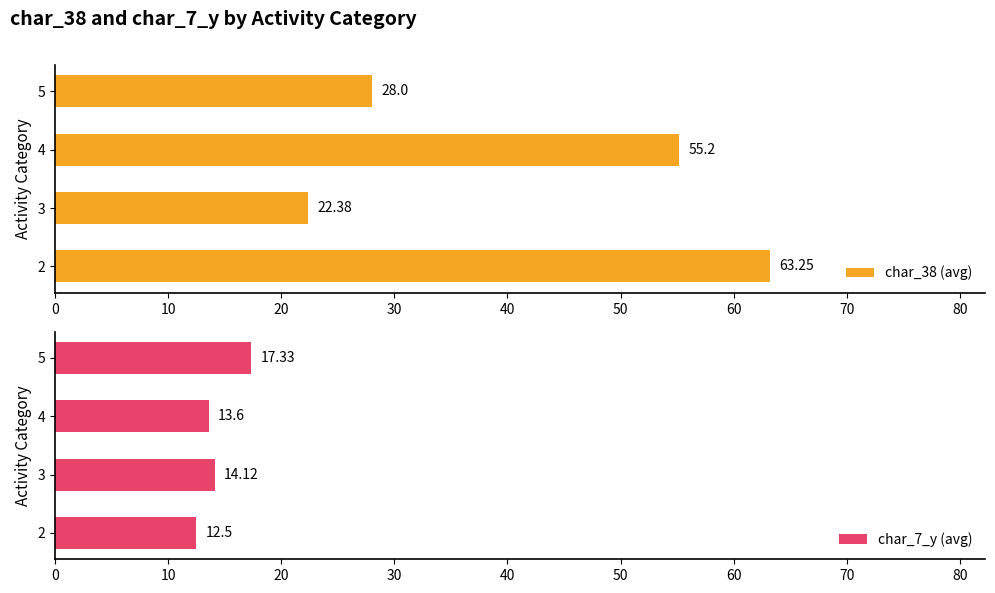

List the labels in order of char_7_y (avg) value, largest first.

5, 3, 4, 2